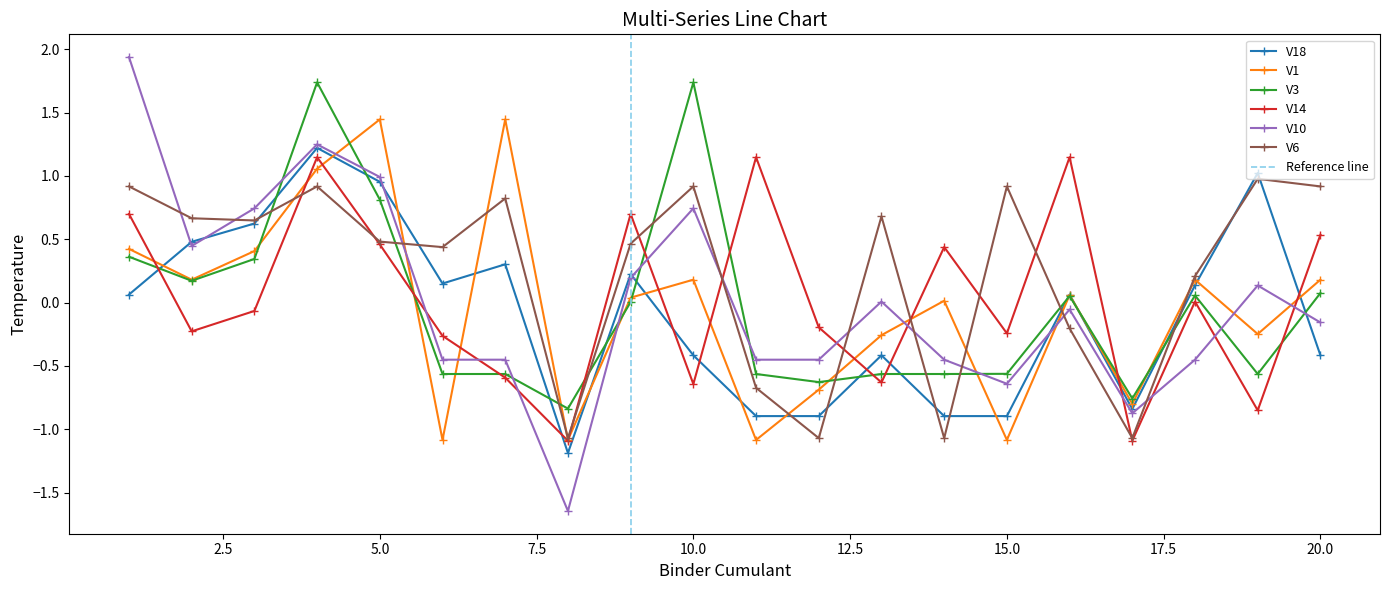

Reading right to left, extract all data points from this chart.

V18: -0.4	1.0	0.1	-0.8	0.1	-0.9	-0.9	-0.4	-0.9	-0.9	-0.4	0.2	-1.2	0.3	0.2	1.0	1.2	0.6	0.5	0.1
V1: 0.2	-0.2	0.2	-0.8	0.1	-1.1	0.0	-0.3	-0.7	-1.1	0.2	0.0	-1.1	1.4	-1.1	1.4	1.1	0.4	0.2	0.4
V3: 0.1	-0.6	0.1	-0.8	0.1	-0.6	-0.6	-0.6	-0.6	-0.6	1.7	0.0	-0.8	-0.6	-0.6	0.8	1.7	0.3	0.2	0.4
V14: 0.5	-0.9	0.0	-1.1	1.1	-0.2	0.4	-0.6	-0.2	1.1	-0.6	0.7	-1.1	-0.6	-0.3	0.5	1.1	-0.1	-0.2	0.7
V10: -0.2	0.1	-0.5	-0.9	-0.1	-0.6	-0.5	0.0	-0.5	-0.5	0.7	0.2	-1.6	-0.5	-0.5	1.0	1.2	0.7	0.4	1.9
V6: 0.9	1.0	0.2	-1.1	-0.2	0.9	-1.1	0.7	-1.1	-0.7	0.9	0.5	-1.1	0.8	0.4	0.5	0.9	0.6	0.7	0.9